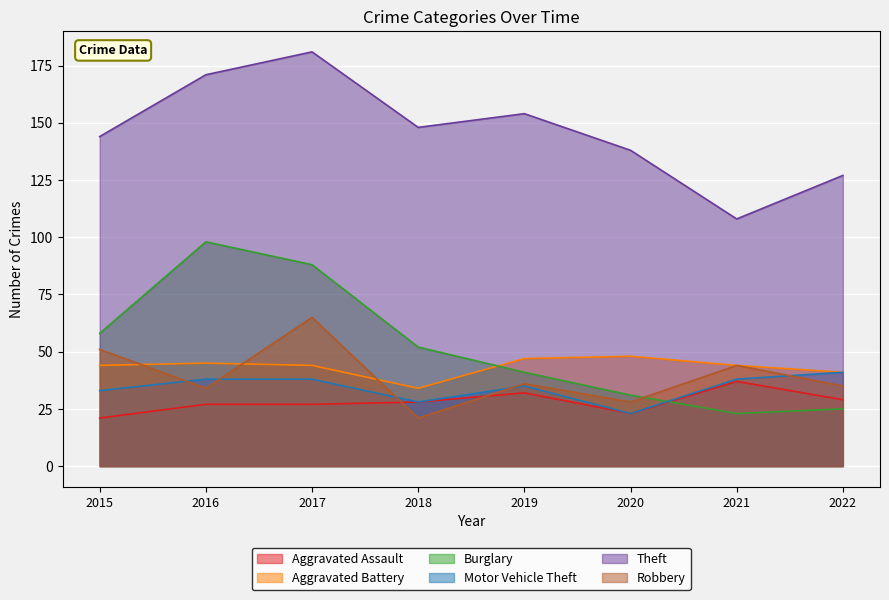

What are all the series names shown in the legend?

Aggravated Assault, Aggravated Battery, Burglary, Motor Vehicle Theft, Theft, Robbery